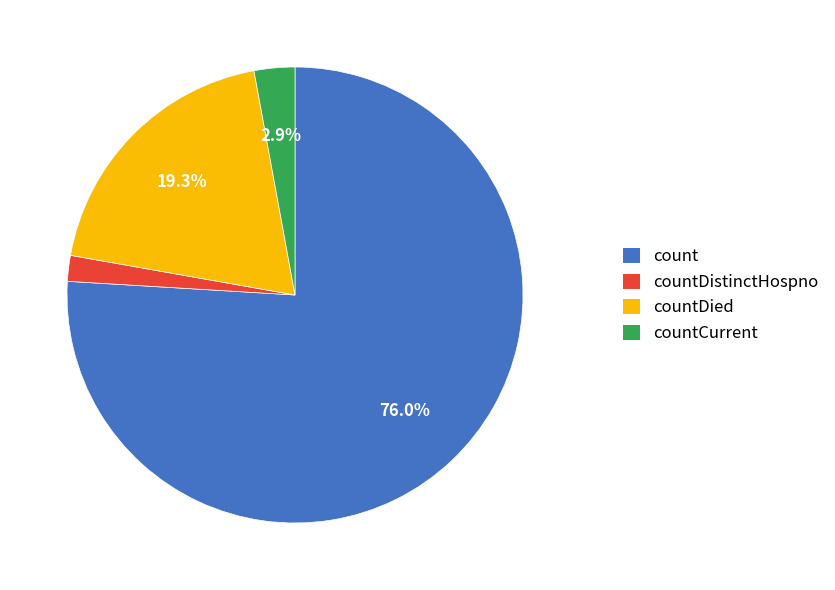

To the nearest percent, what is the average slice percentage?

25%